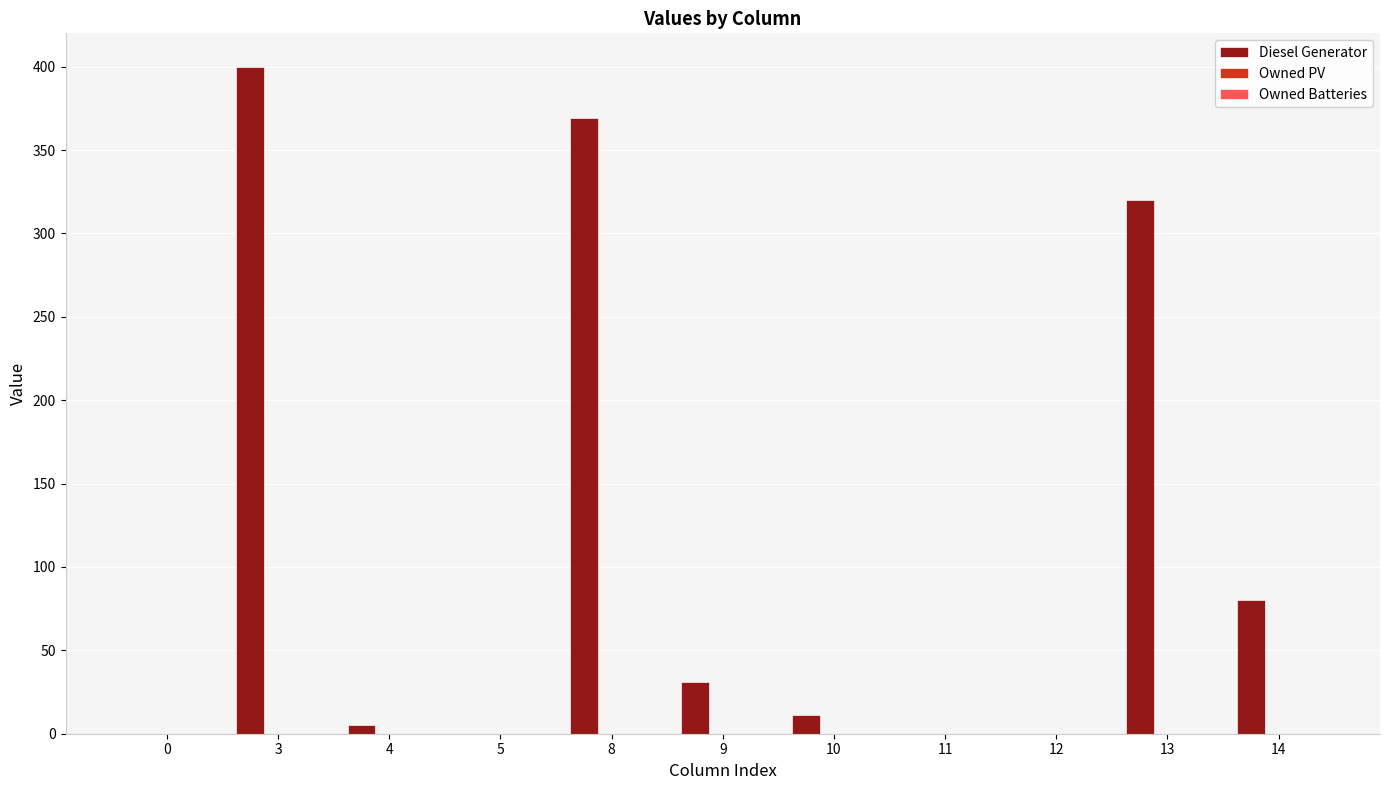

Are the bars horizontal?

No